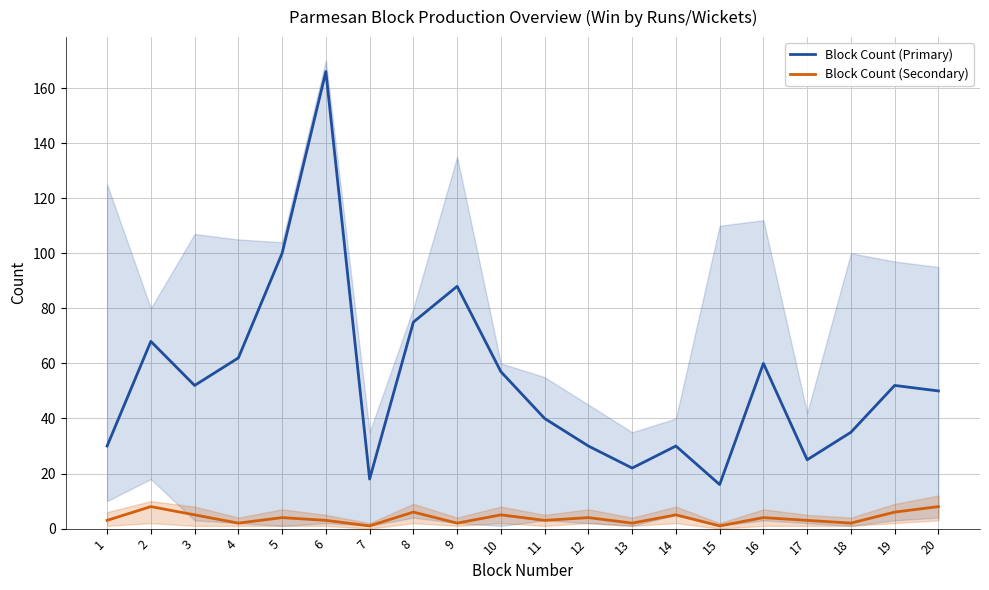

At which category is the sum across all series the highest?

6